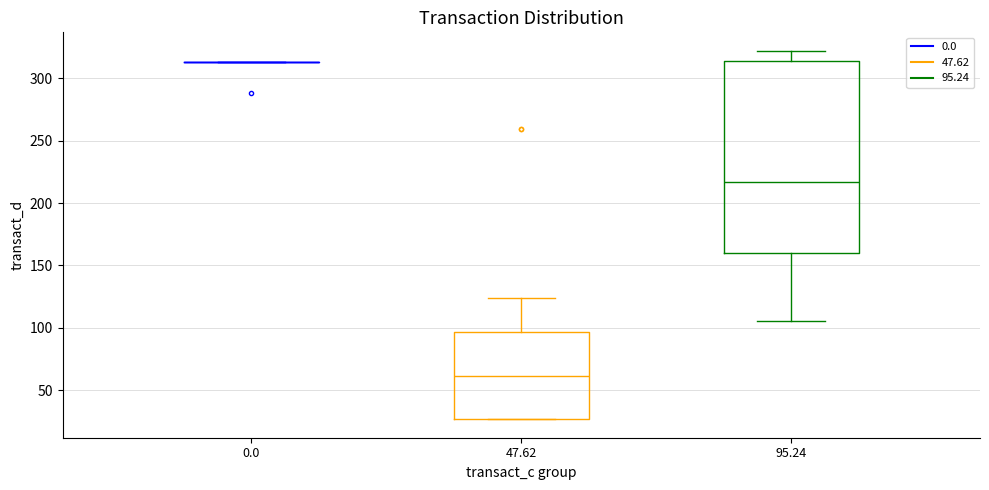

Which box is the tallest, from its lower edge to its upper edge?

95.24